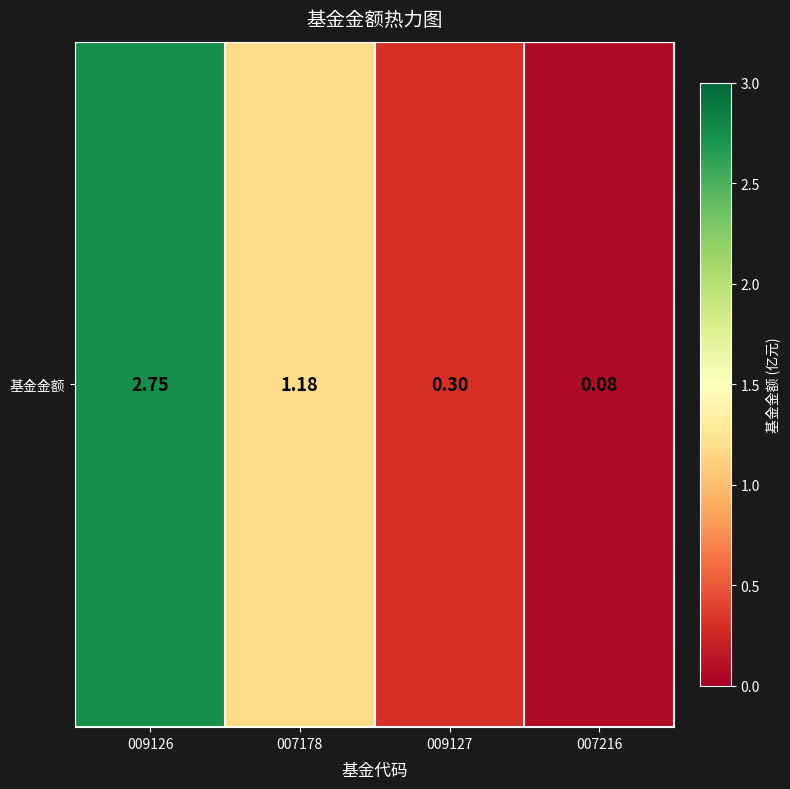

How many series are shown in this chart?

1